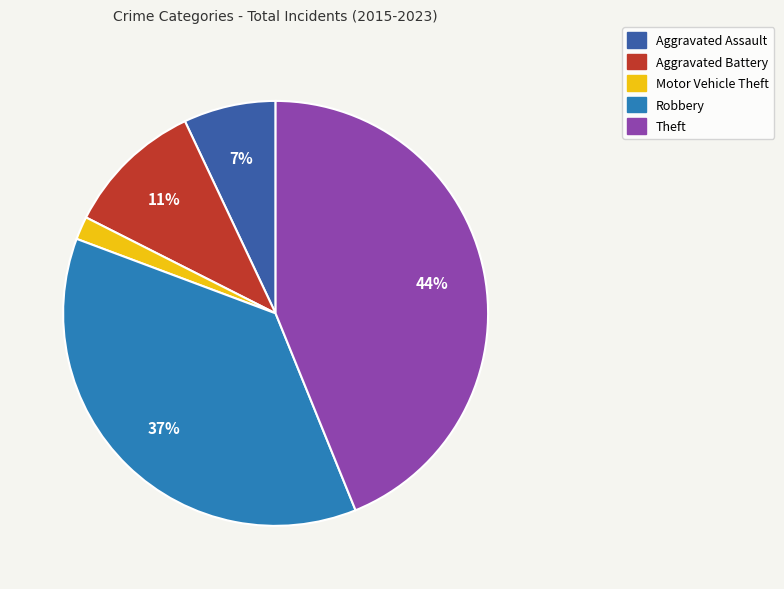

Is there a majority slice in this chart?

No